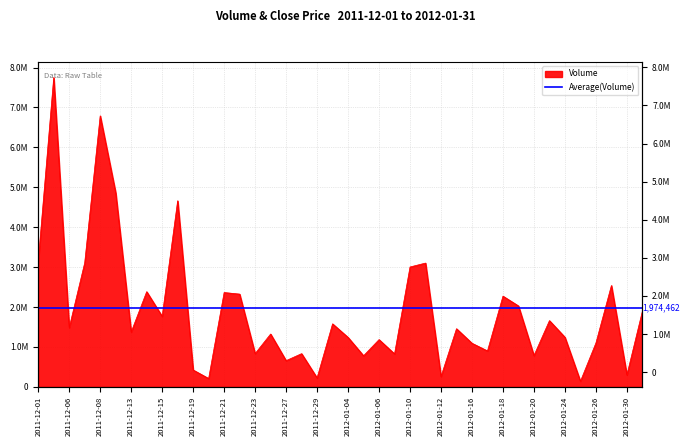

Reading left to right, what are all the values shown in this chart?

2011-12-01=3149500	2011-12-02=7752200	2011-12-06=1485000	2011-12-07=3109800	2011-12-08=6791000	2011-12-09=4863600	2011-12-13=1375100	2011-12-14=2385600	2011-12-15=1767500	2011-12-16=4663400	2011-12-19=424100	2011-12-20=210300	2011-12-21=2364300	2011-12-22=2324900	2011-12-23=834300	2011-12-26=1325000	2011-12-27=658000	2011-12-28=833100	2011-12-29=225300	2011-12-30=1580000	2012-01-04=1240100	2012-01-05=780300	2012-01-06=1185000	2012-01-09=826700	2012-01-10=3004800	2012-01-11=3102400	2012-01-12=260100	2012-01-13=1457800	2012-01-16=1093500	2012-01-17=901300	2012-01-18=2273900	2012-01-19=2028600	2012-01-20=785100	2012-01-23=1660500	2012-01-24=1244300	2012-01-25=141300	2012-01-26=1100700	2012-01-27=2540500	2012-01-30=300000	2012-01-31=1897700